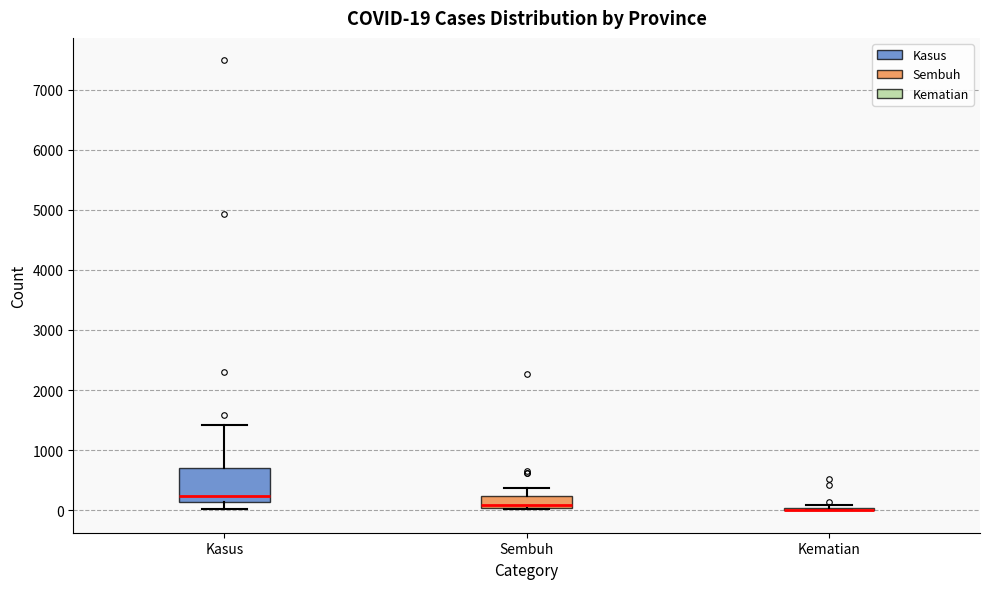

Which box is the tallest, from its lower edge to its upper edge?

Kasus